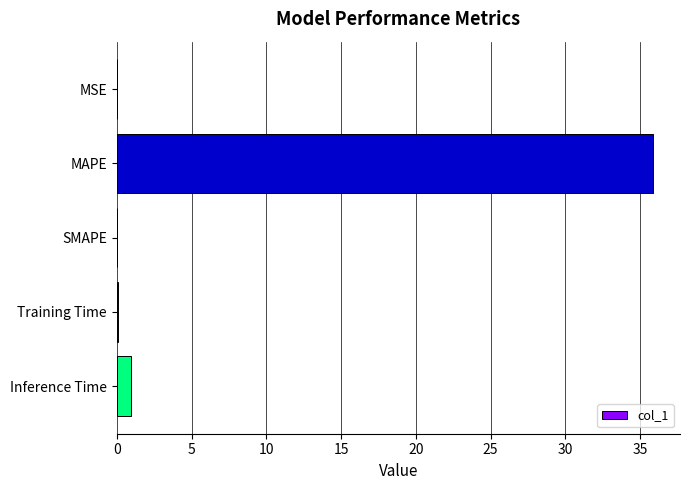

What is the sum of all values?

36.9